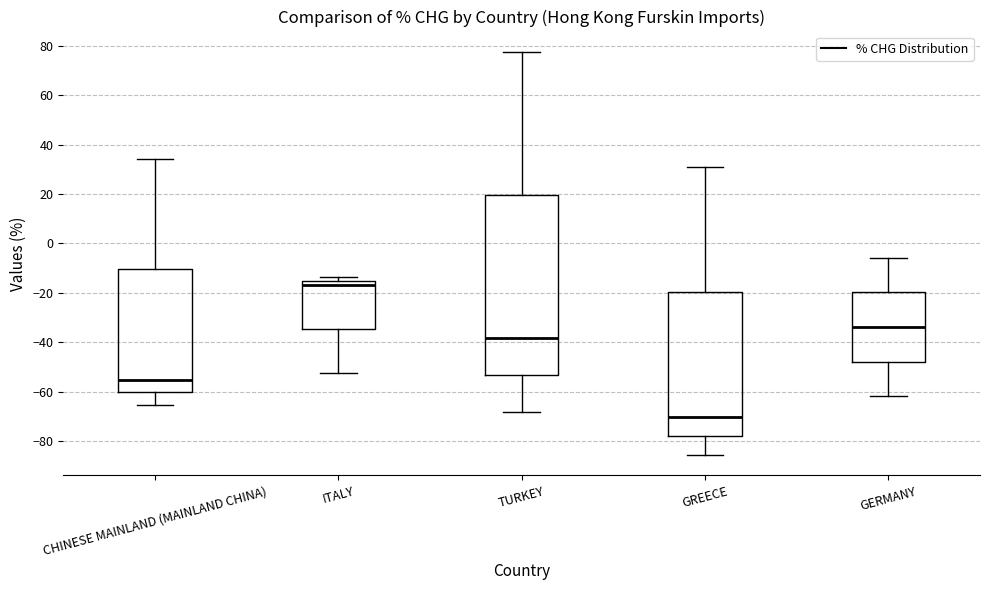

Which box's median line is the highest?

ITALY